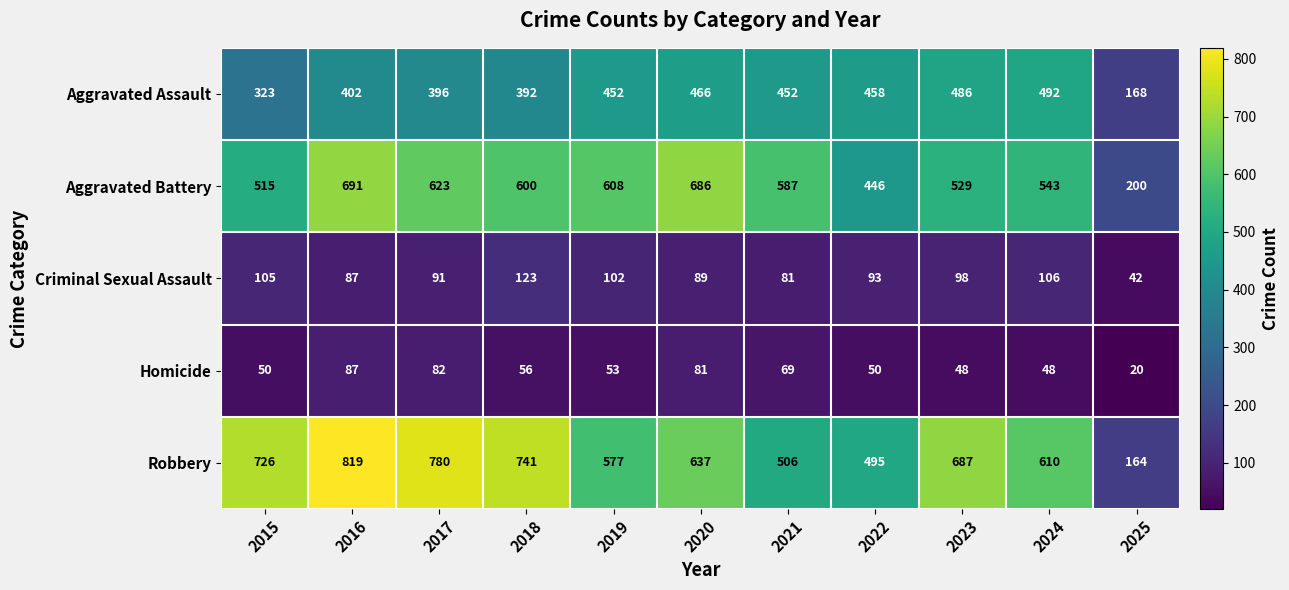

What is the difference between the maximum and second lowest values in the Homicide series?

39